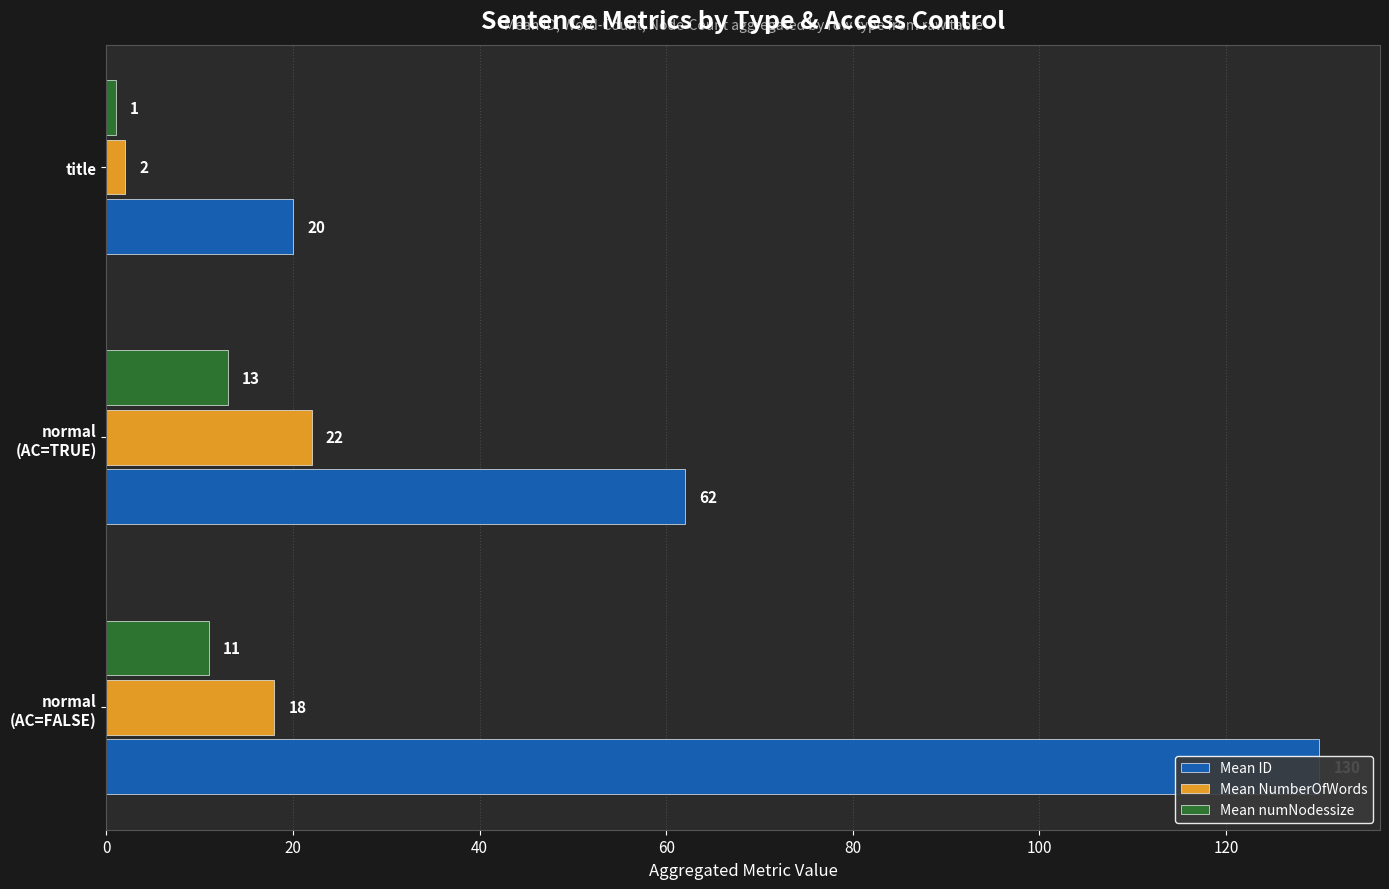

How many data points in Mean ID are above 62?

1